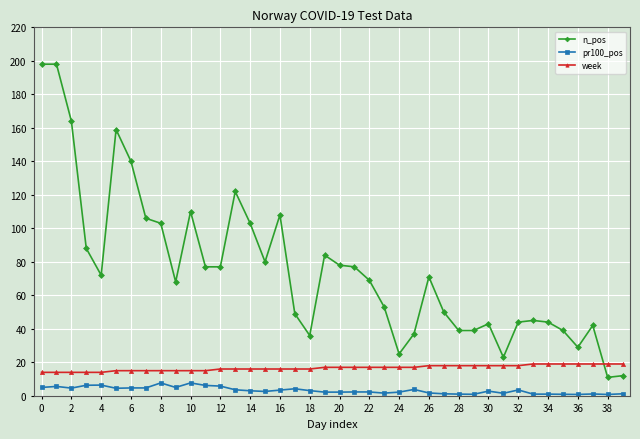

Rank the series by their maximum value, from lowest to highest.

pr100_pos, week, n_pos